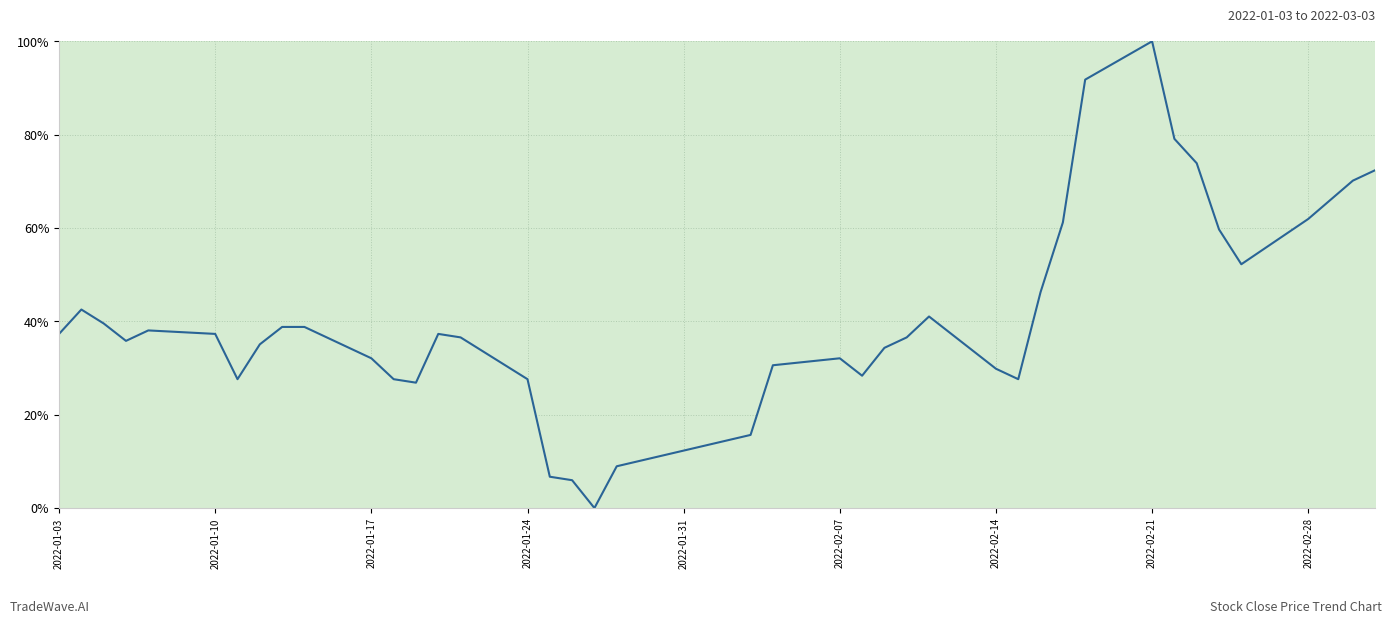

What is the difference between the maximum and minimum values?

100.0